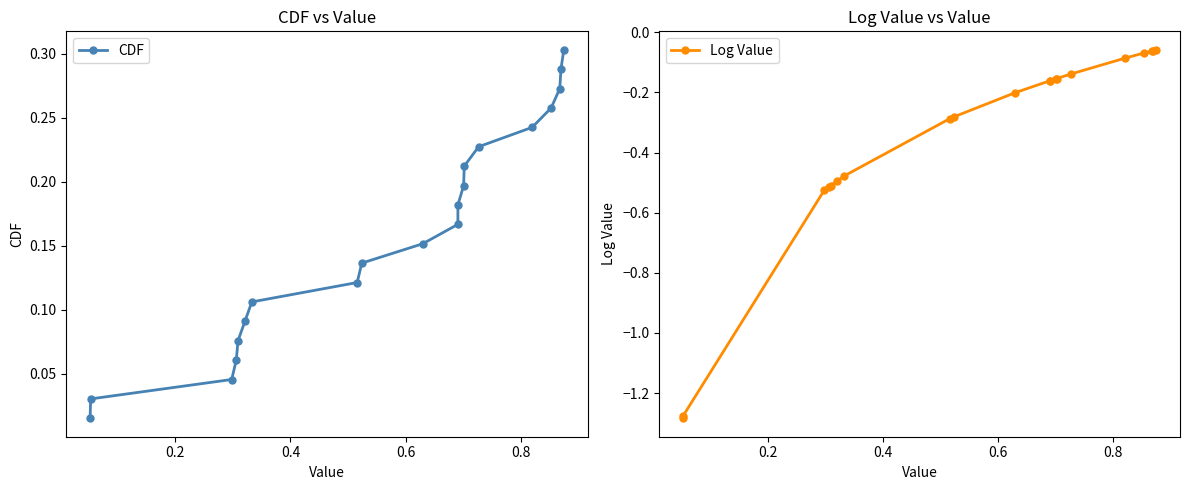

What is the smallest value displayed?

-1.3